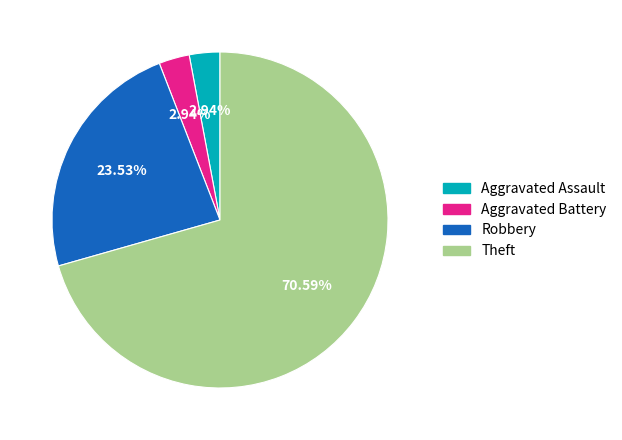

Count the number of slices in the pie.

4